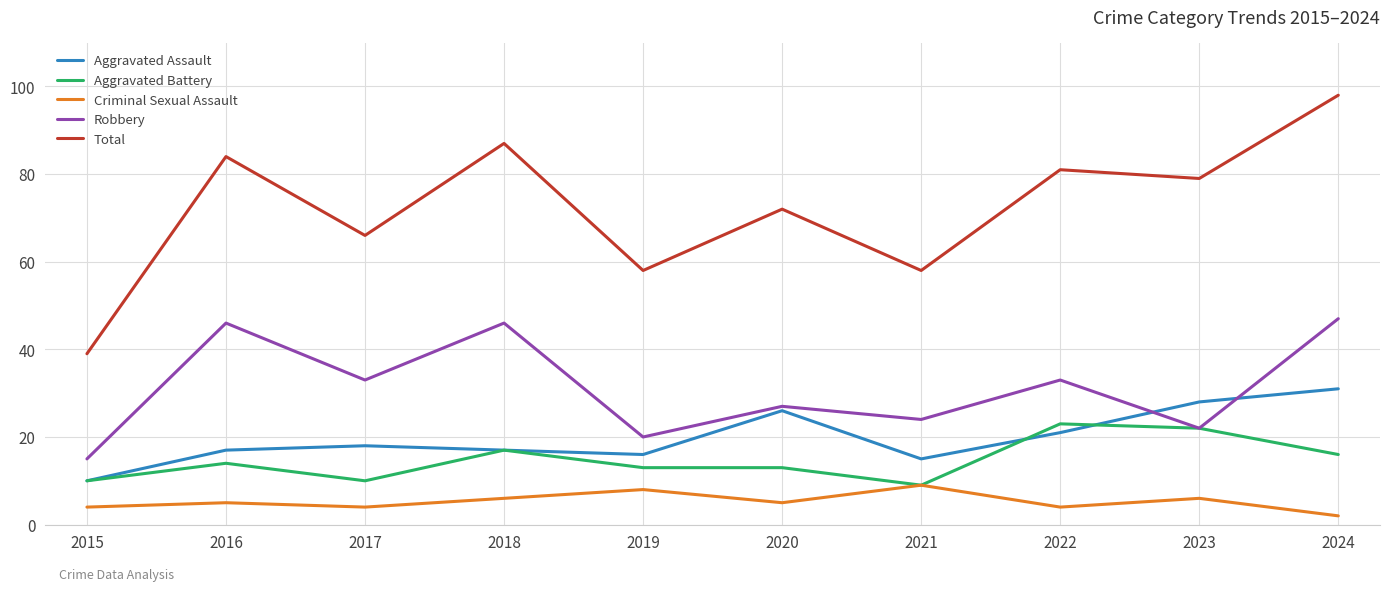

Reading right to left, transcribe all the data shown in this chart.

Aggravated Assault: 2024=31	2023=28	2022=21	2021=15	2020=26	2019=16	2018=17	2017=18	2016=17	2015=10
Aggravated Battery: 2024=16	2023=22	2022=23	2021=9	2020=13	2019=13	2018=17	2017=10	2016=14	2015=10
Criminal Sexual Assault: 2024=2	2023=6	2022=4	2021=9	2020=5	2019=8	2018=6	2017=4	2016=5	2015=4
Robbery: 2024=47	2023=22	2022=33	2021=24	2020=27	2019=20	2018=46	2017=33	2016=46	2015=15
Total: 2024=98	2023=79	2022=81	2021=58	2020=72	2019=58	2018=87	2017=66	2016=84	2015=39